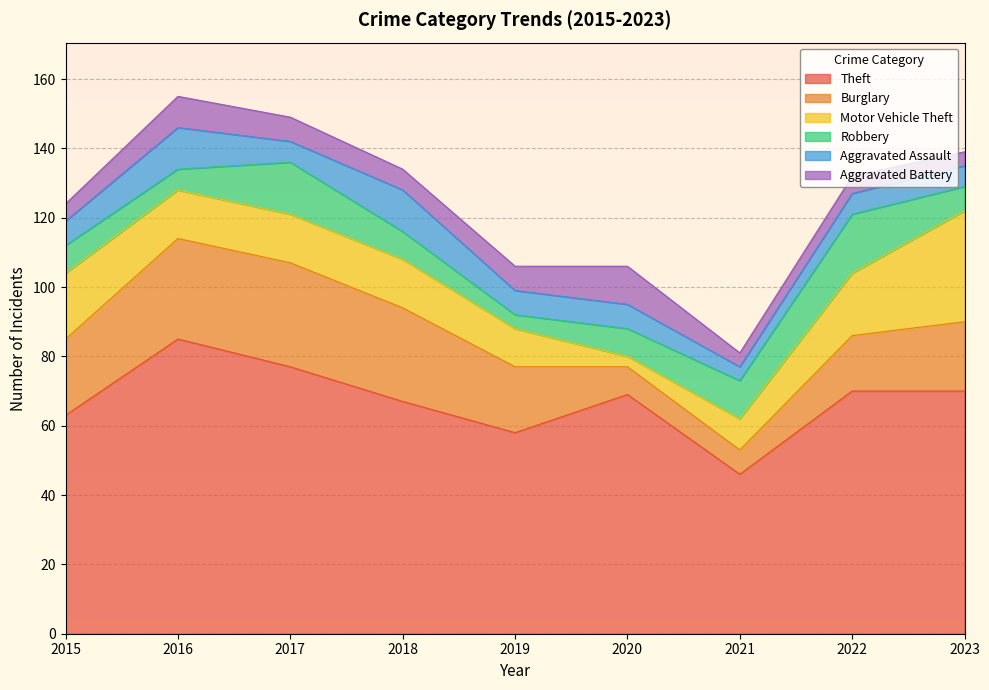

Which series has the largest range (max minus min)?

Theft